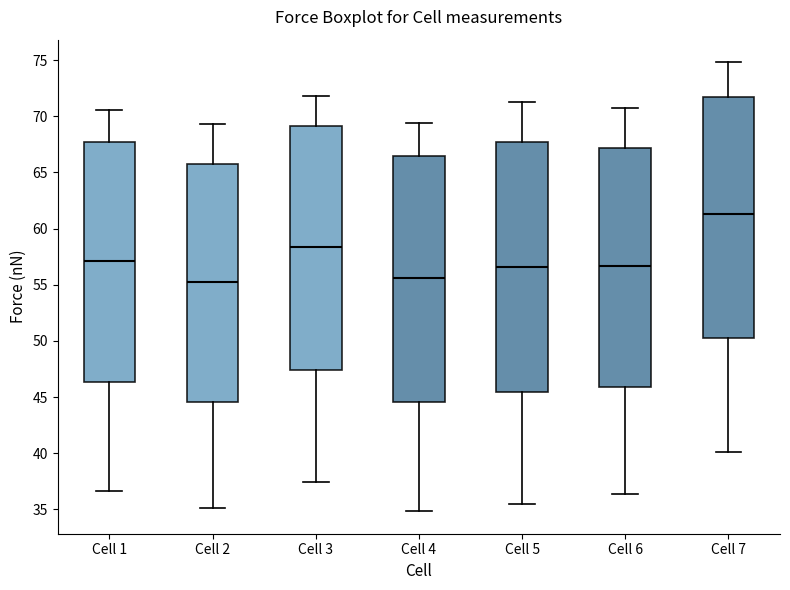

Where does the lower whisker of the box for Cell 7 end on the y-axis? The values are not printed on the chart, so give them approximately, as read against the axis.

40.0